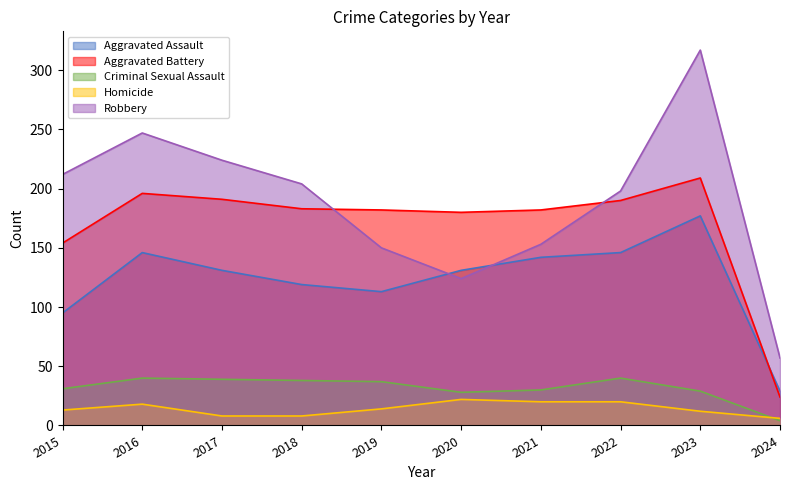

The Criminal Sexual Assault series shows 37 at 2019. True or false?

True